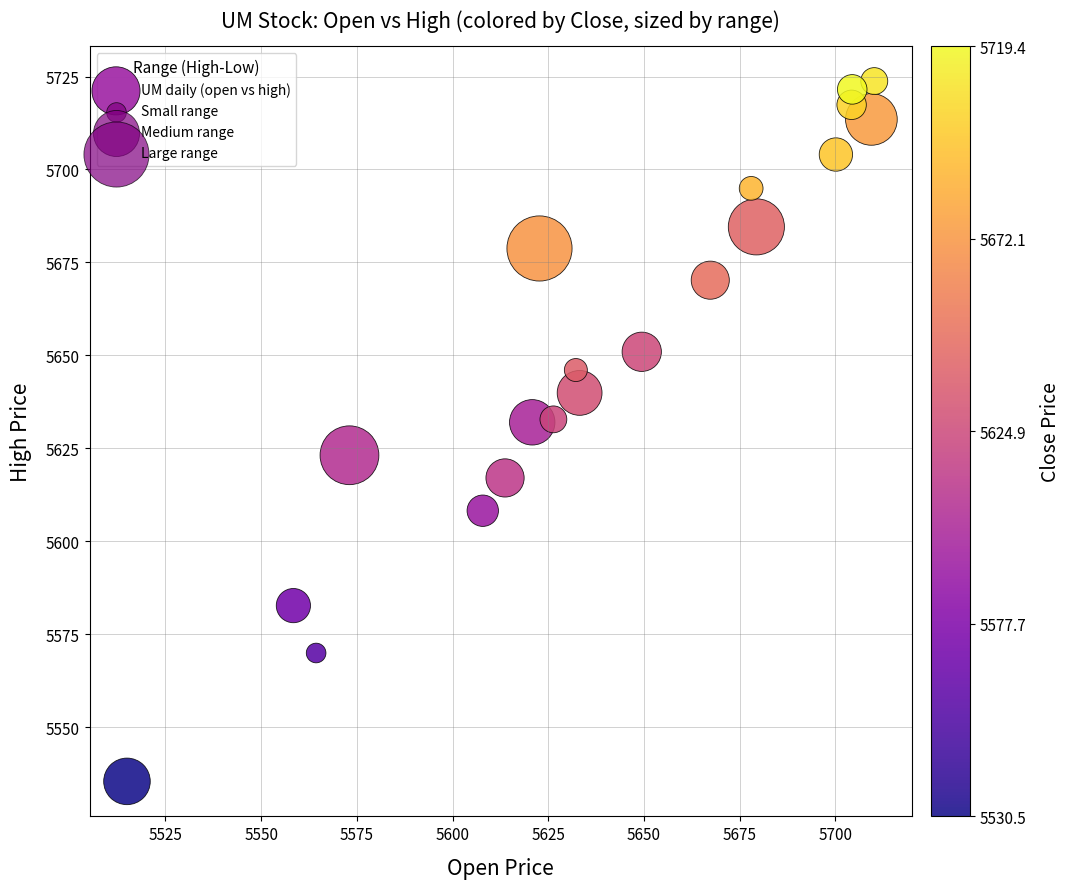

What is the range of X values (max minus min)?

195.2